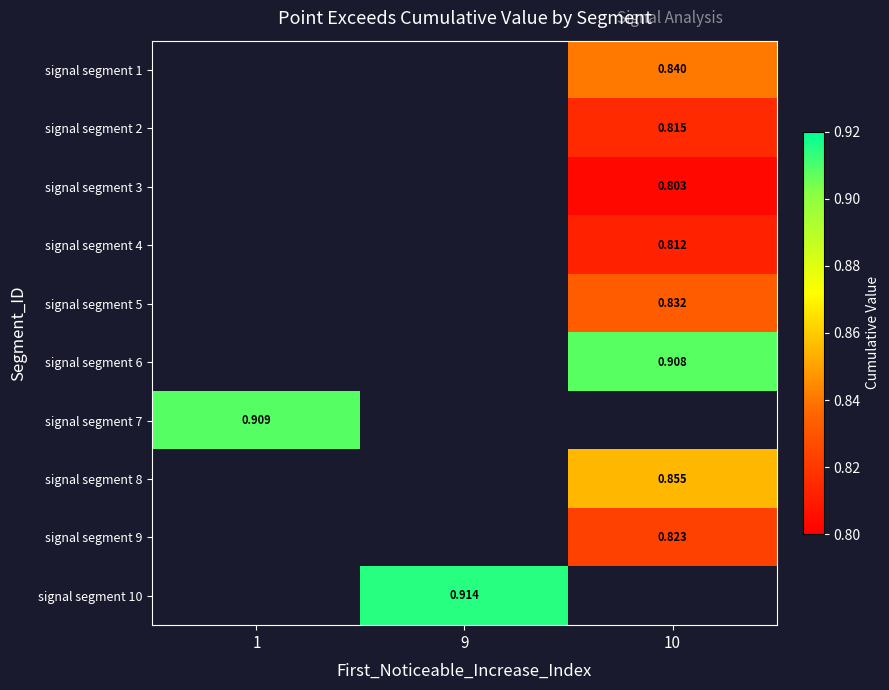

What is the approximate value of signal segment 3 at 10?

0.8